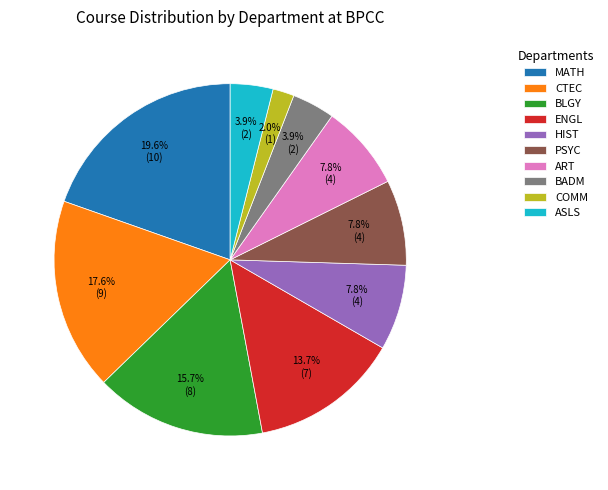

Between HIST and MATH, which is larger?

MATH